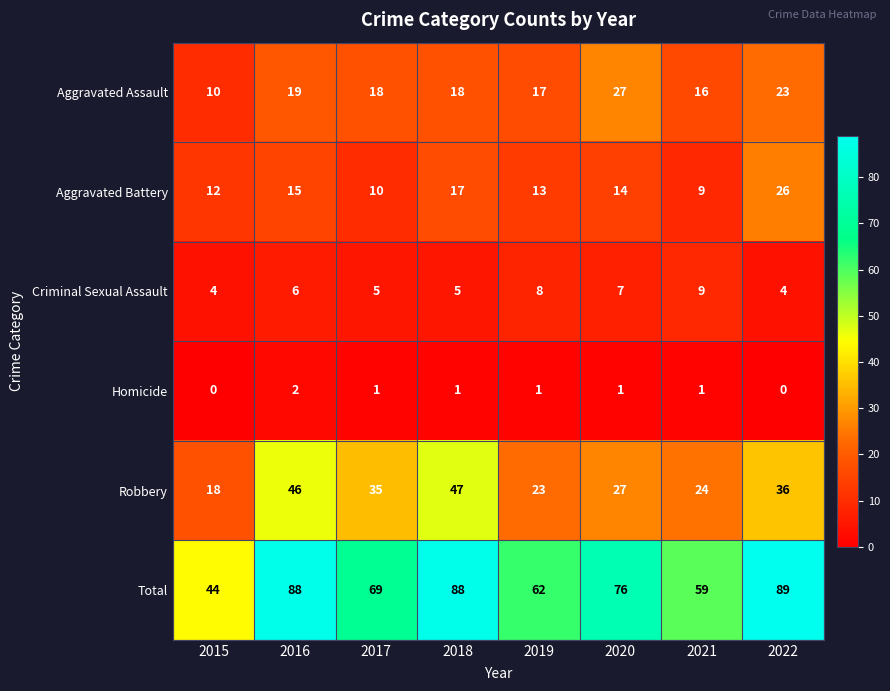

List the labels in order of Aggravated Battery value, smallest first.

2021, 2017, 2015, 2019, 2020, 2016, 2018, 2022